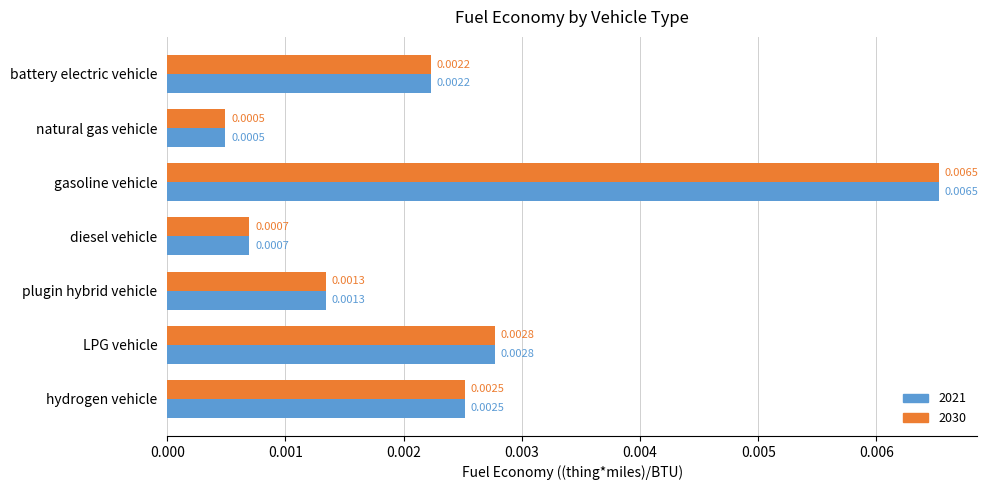

At which category is the sum across all series the highest?

gasoline vehicle